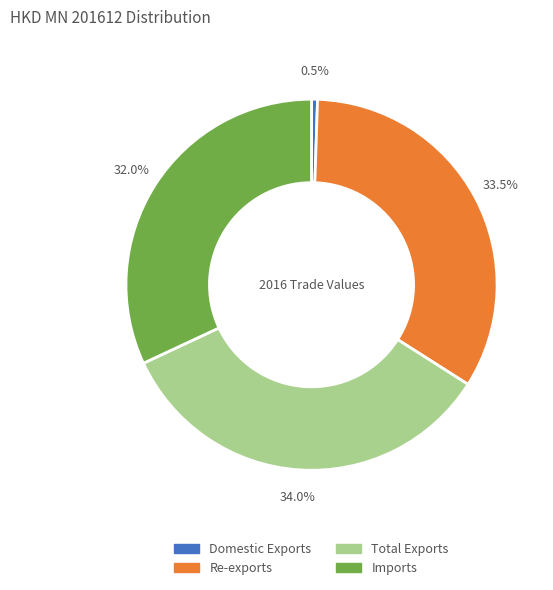

Is there any slice that represents more than half of the pie?

No